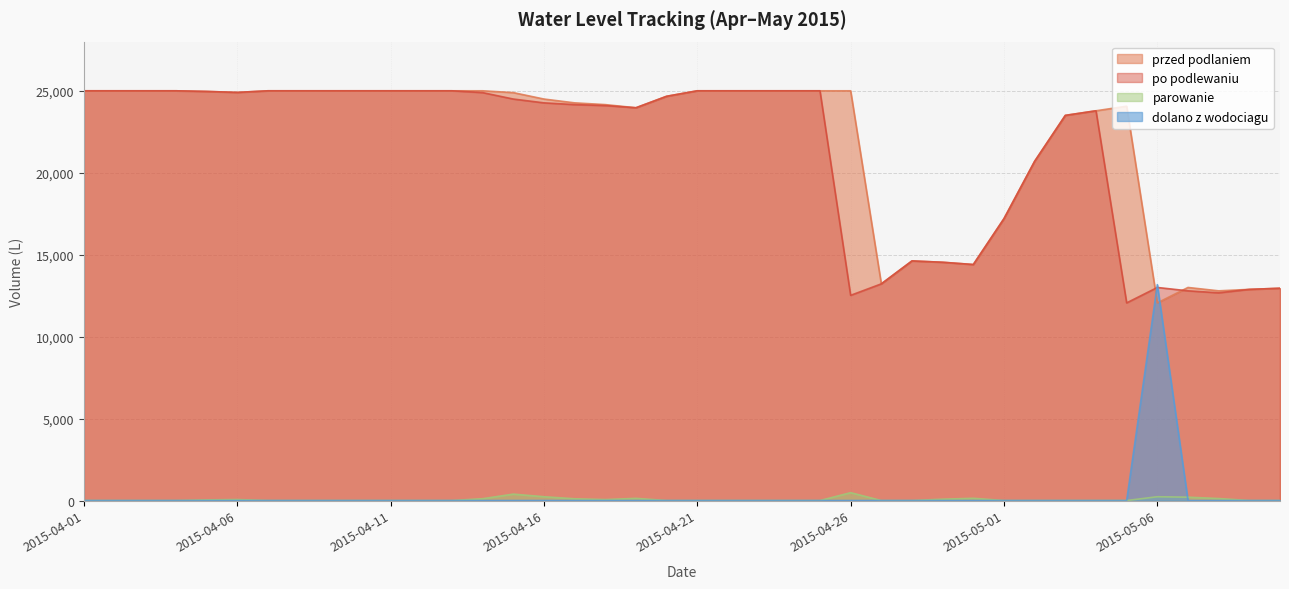

Between 2015-04-25 and 2015-05-04, which series saw the biggest shift?

przed podlaniem